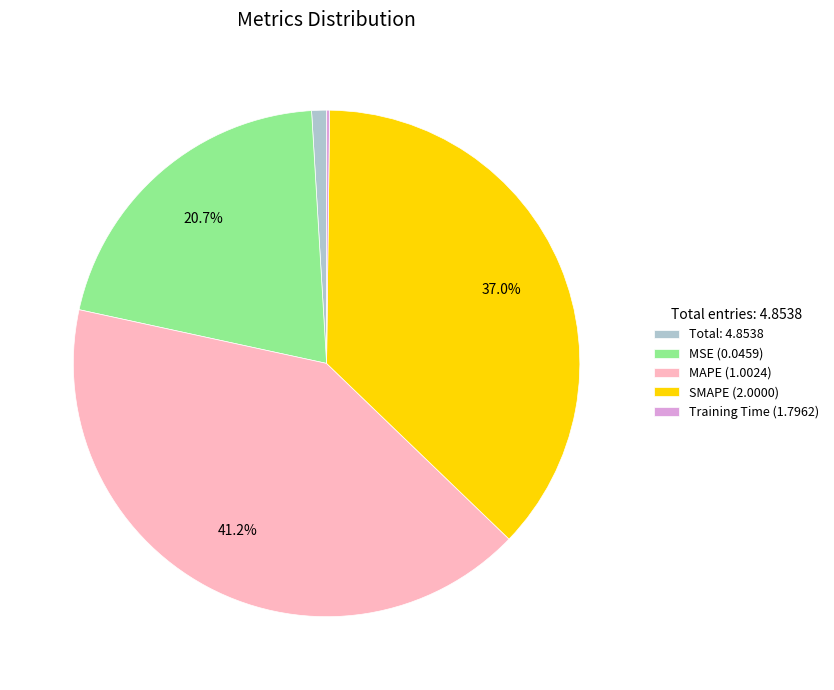

What percentage do MAPE (1.0024) and SMAPE (2.0000) together represent?

78.2%